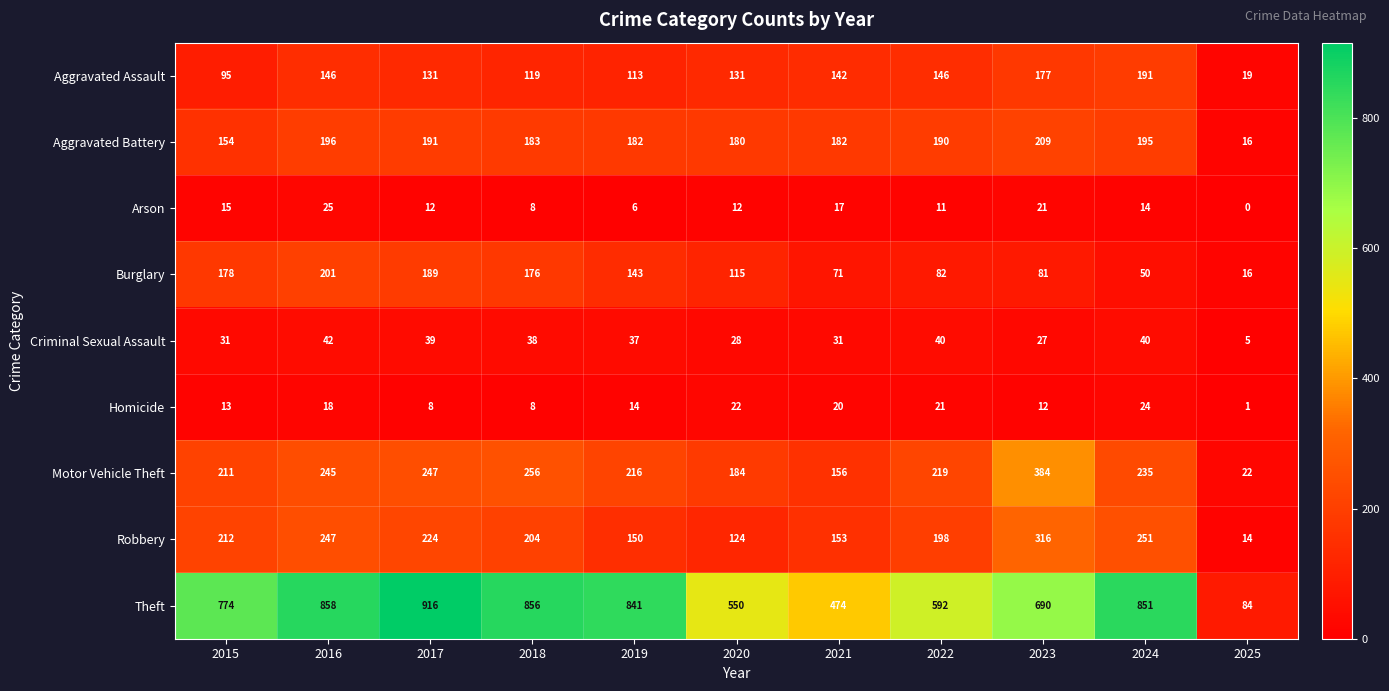

What is the sum of the Theft values at 2017 and 2025?

1000